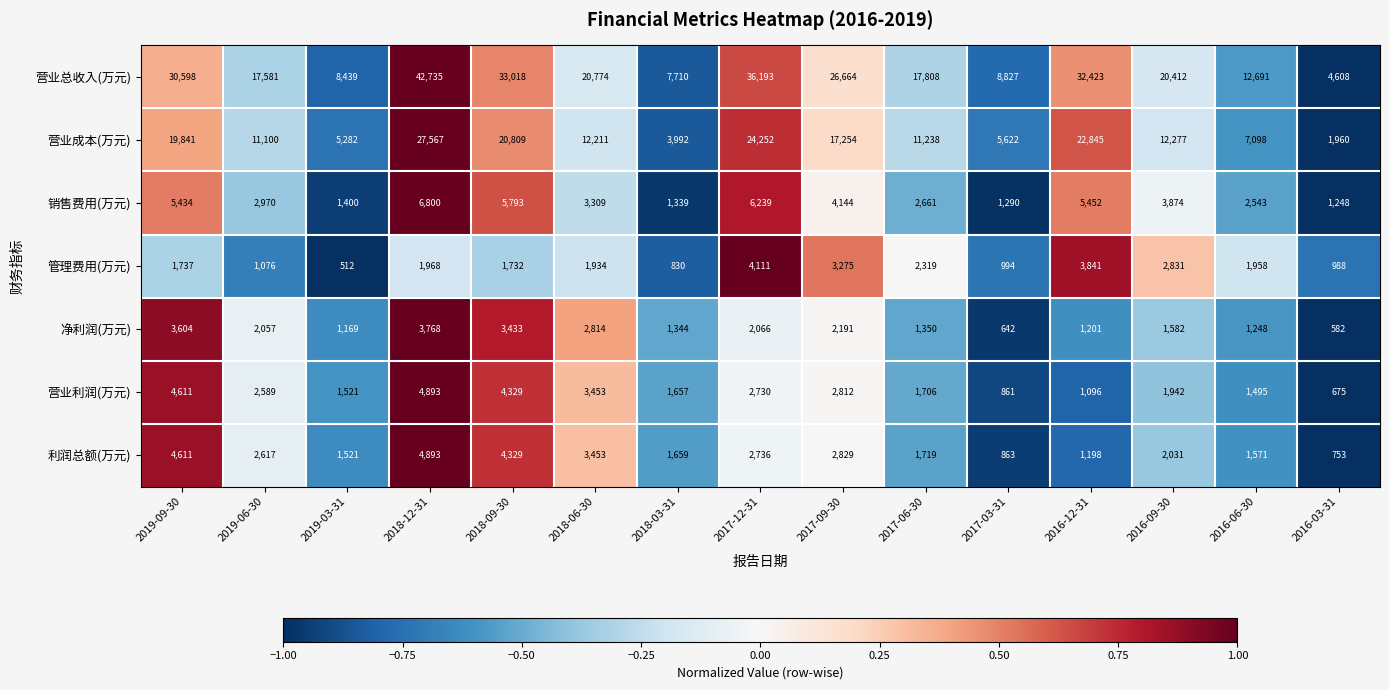

What is the difference between the highest and lowest values at 2019-06-30?

16505